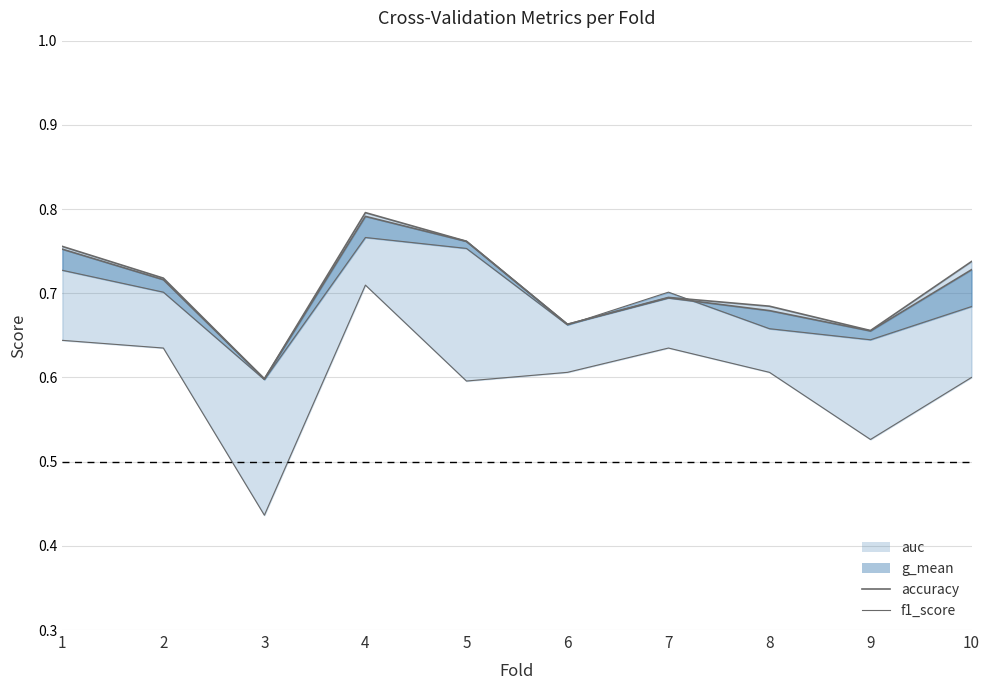

How many interior local peaks does the auc_line series have?

2